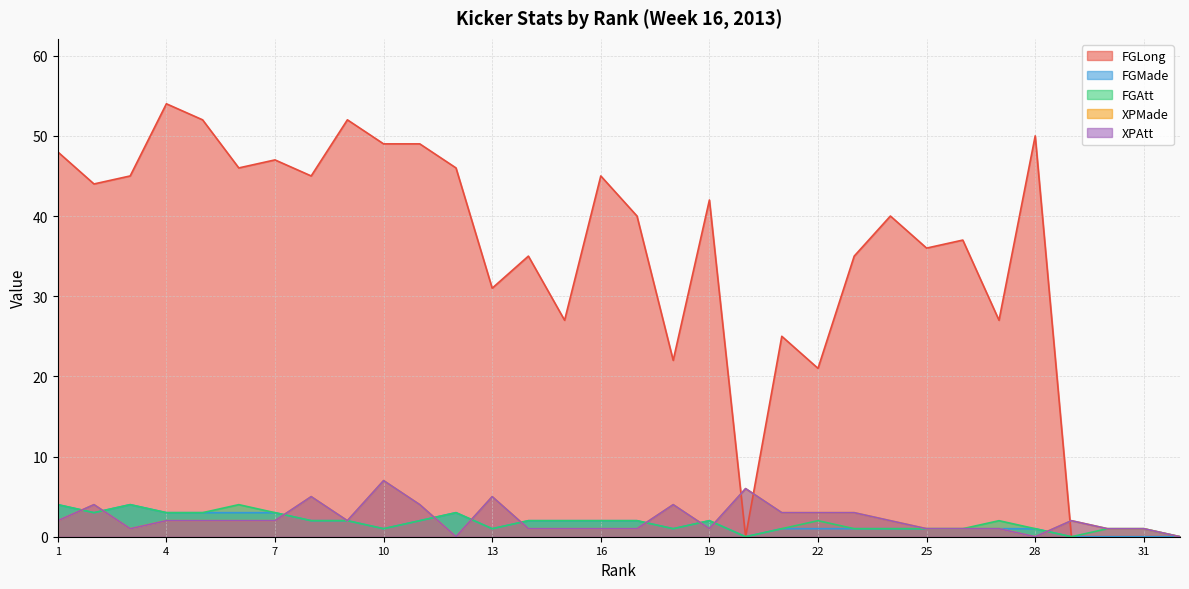

At 16, list the series in order from largest to smallest.

FGLong, FGMade, FGAtt, XPMade, XPAtt